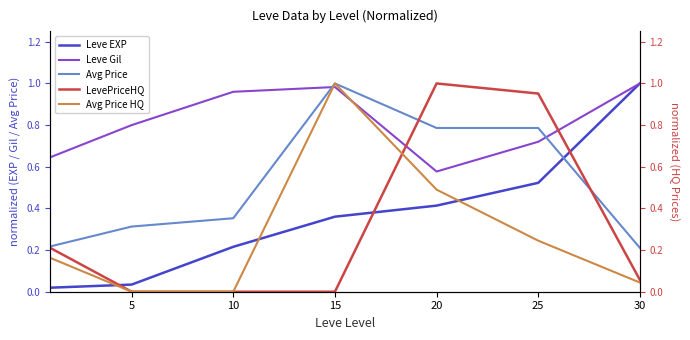

At which category is the sum across all series the highest?

15